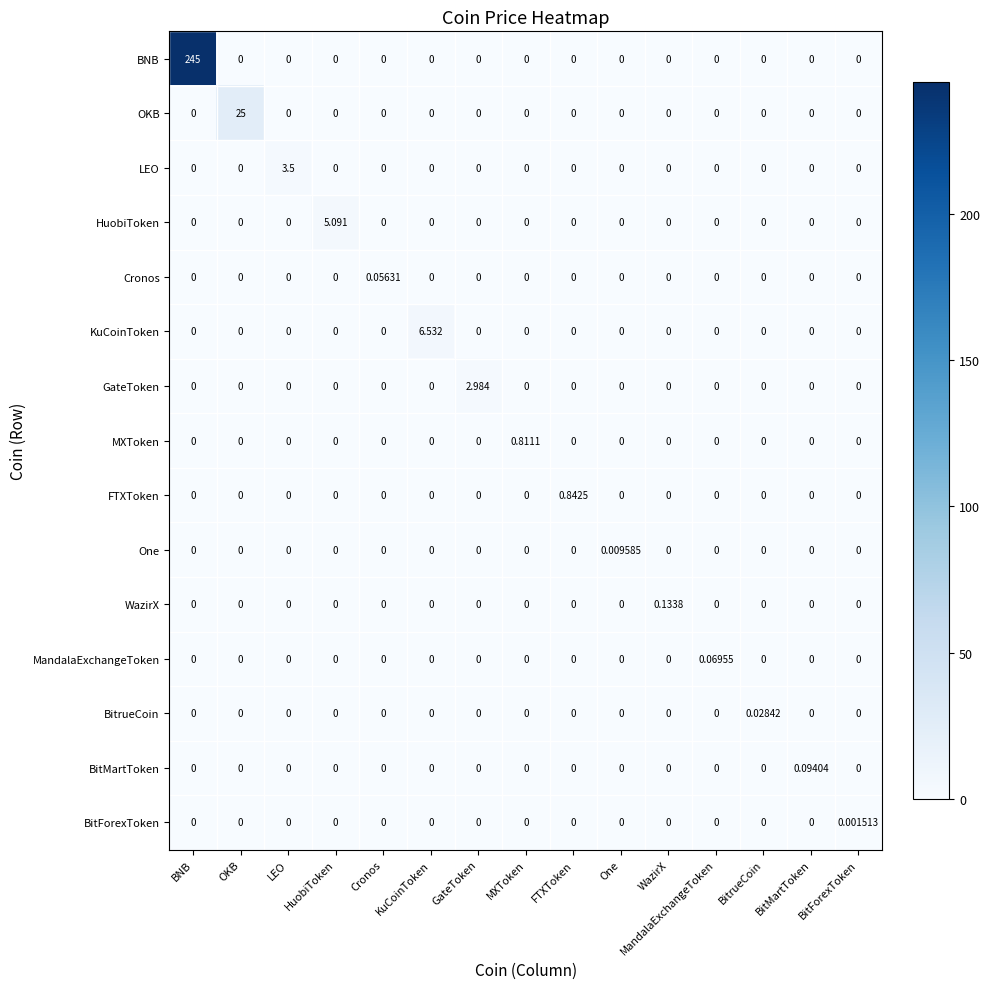

Which series has the widest spread of values?

BNB